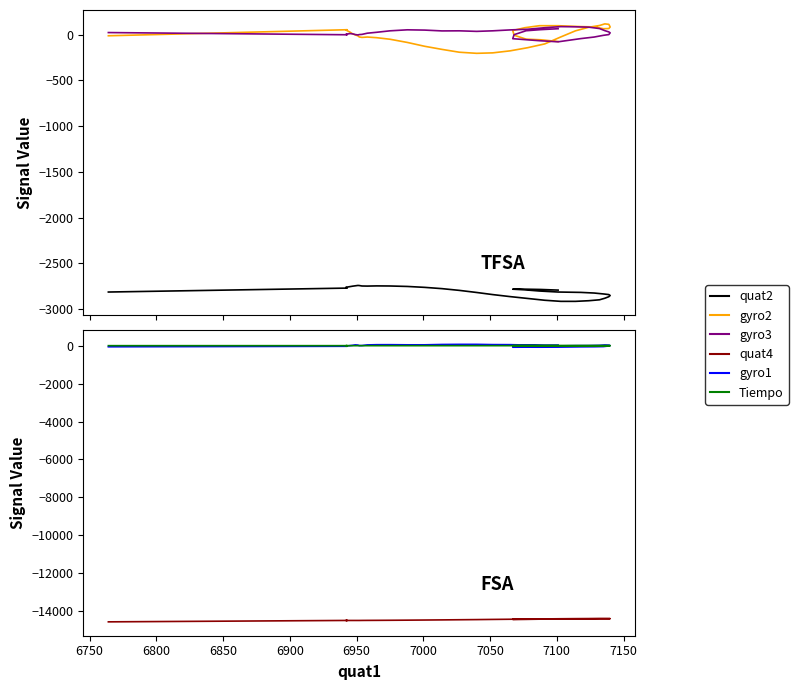

At how many categories does at least one series exceed -10441?

40